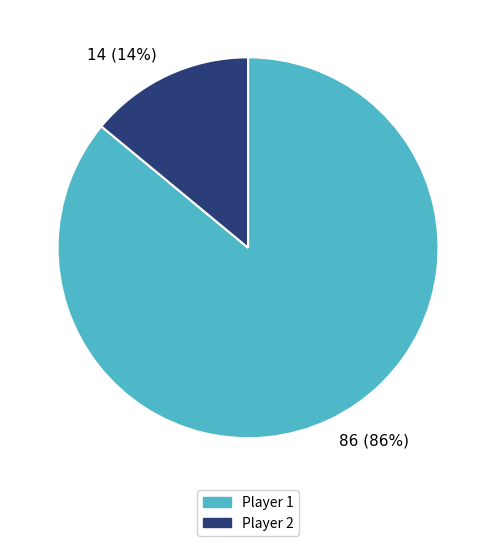

What percentage is the 14 (14%) slice, to the nearest percent?

14%